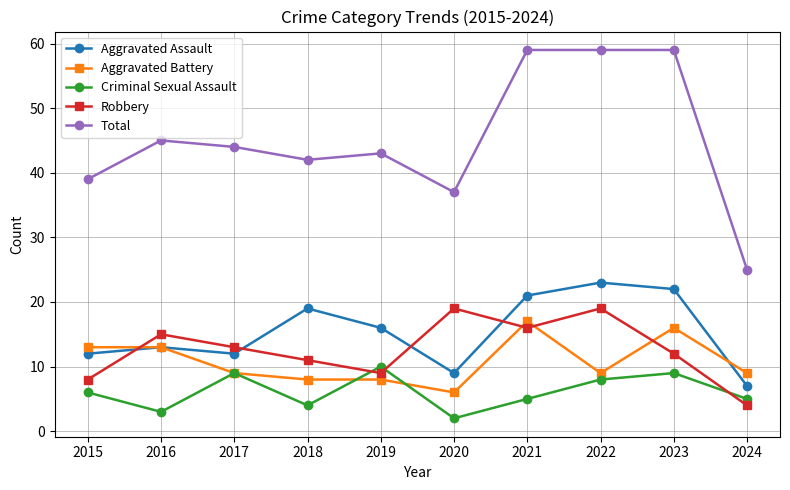

The value of Aggravated Assault at 2016 is 13. True or false?

True